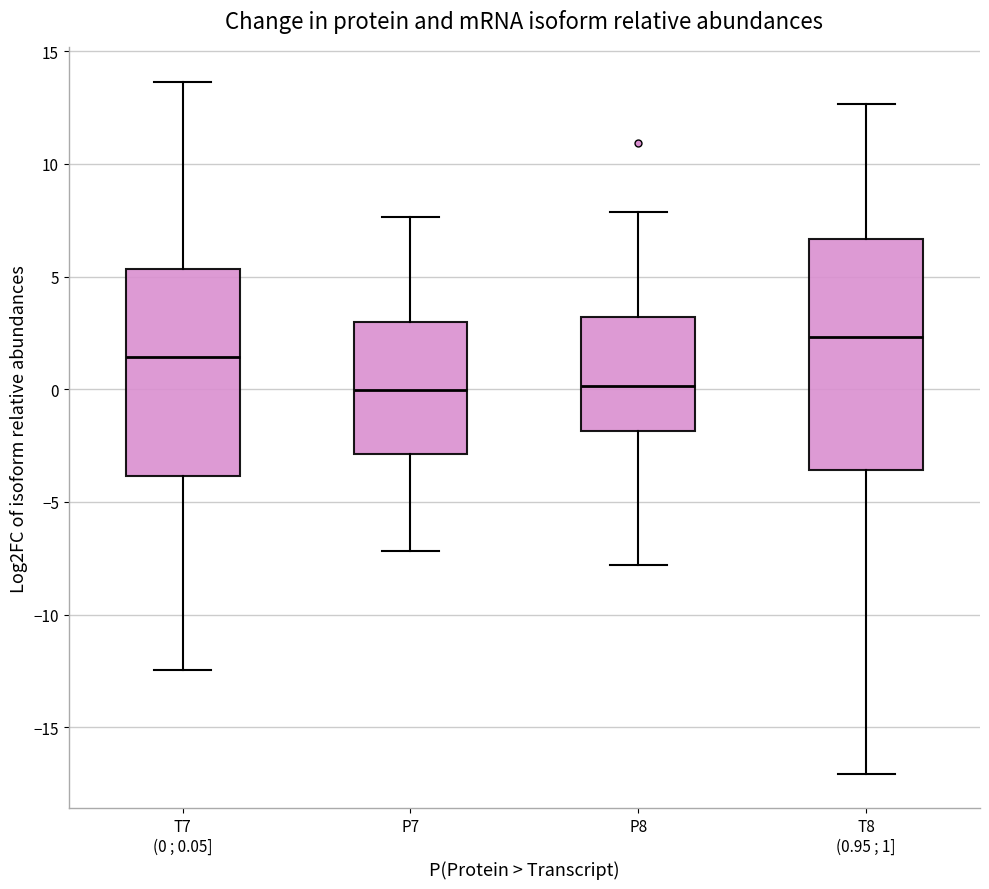

Where does the lower whisker of the box for T7 (0 ; 0.05] end on the y-axis? The values are not printed on the chart, so give them approximately, as read against the axis.

-12.5